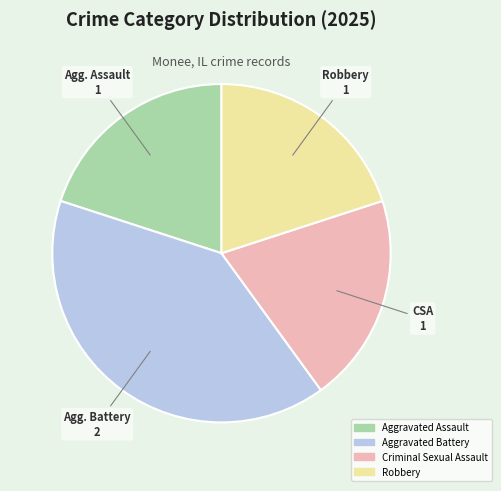

What is the largest slice in the pie chart?

Aggravated Battery